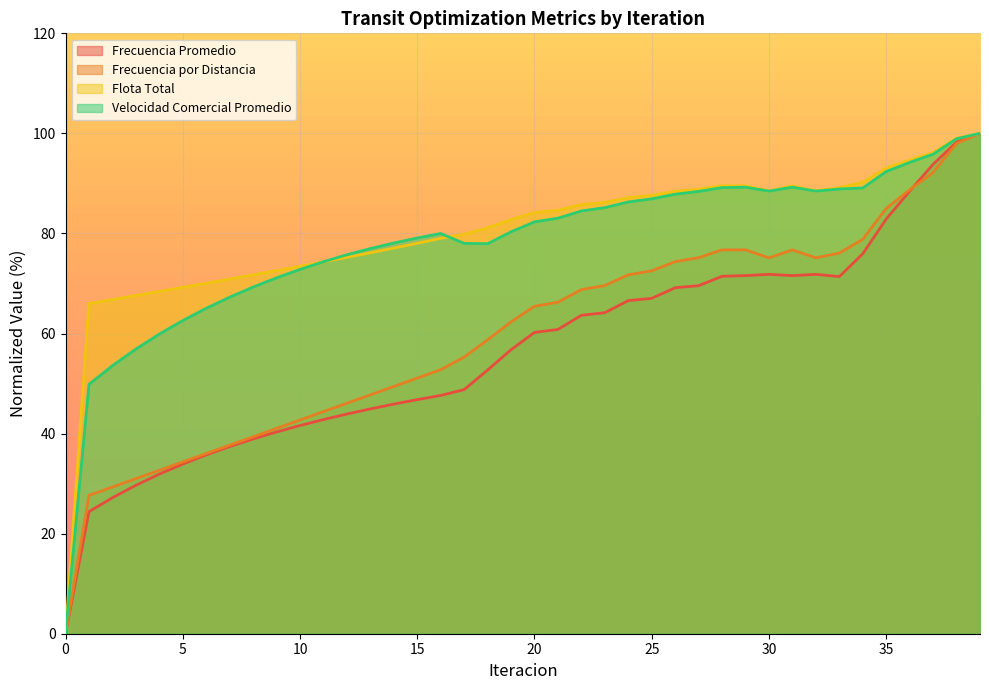

In Flota Total, how many points are lower than both neighbors (excluding endpoints)?

2